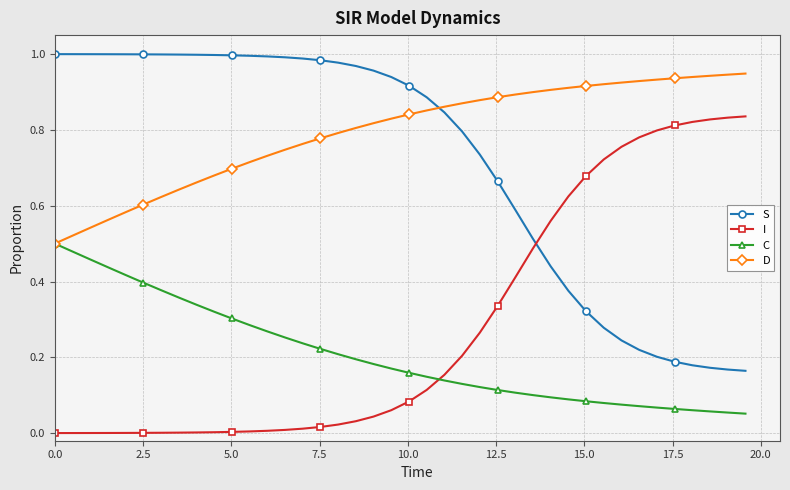

Which series has the largest total across all categories?

D